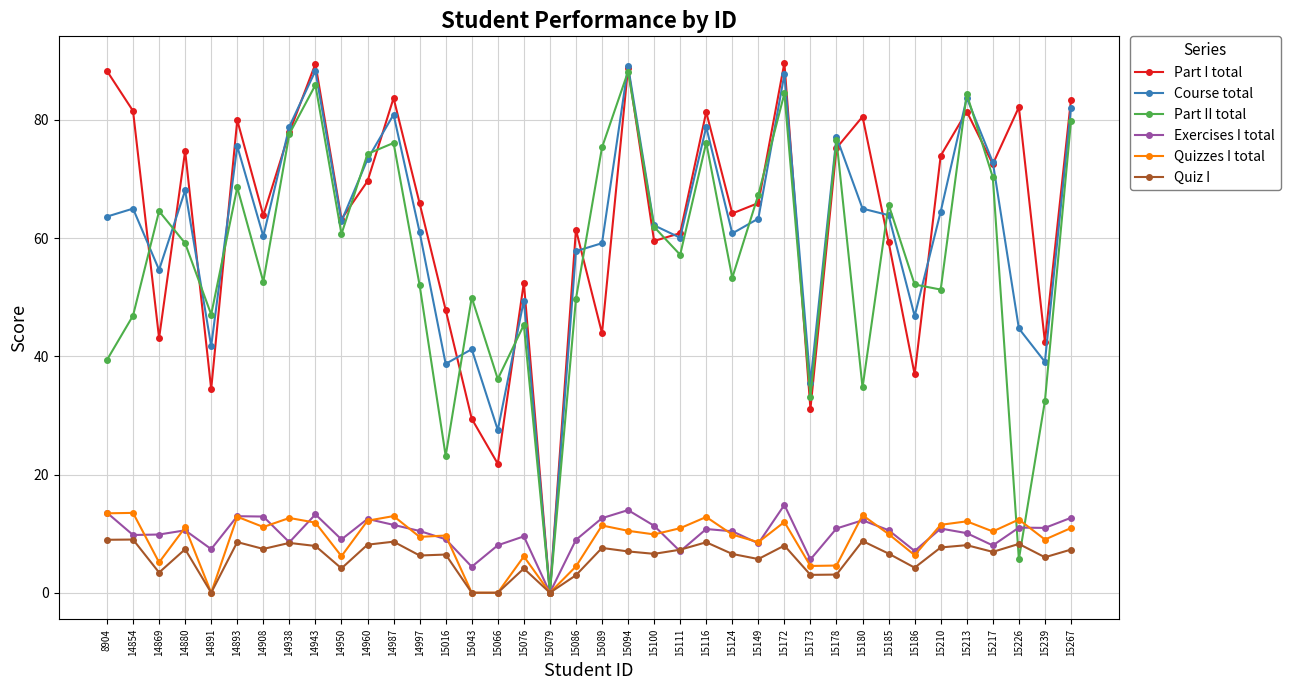

The Part II total series shows 26.1 at 14893. True or false?

False